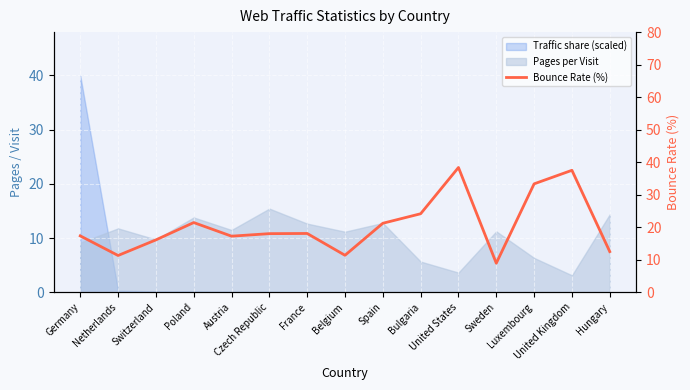

Is it true that the value at Hungary is 5.2?

False